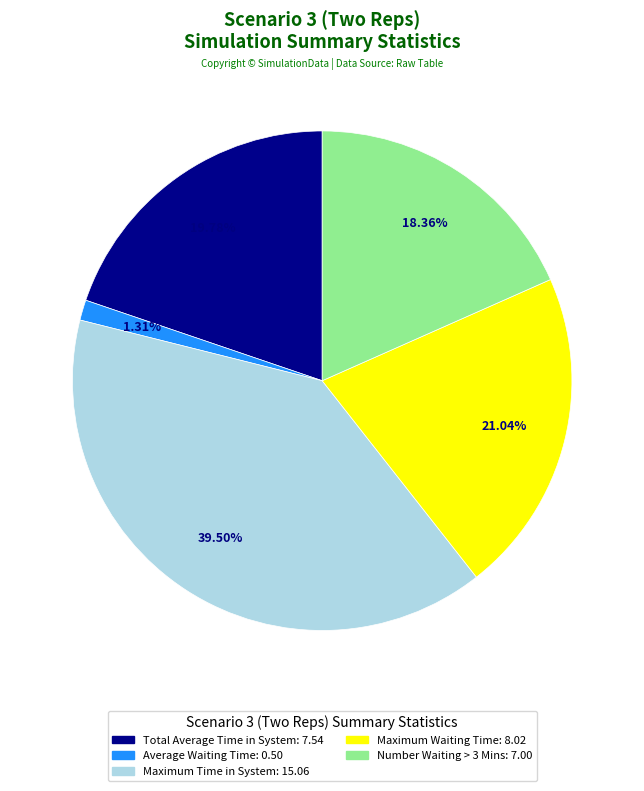

To the nearest percent, what percentage of the pie is Total Average Time in System?

20%